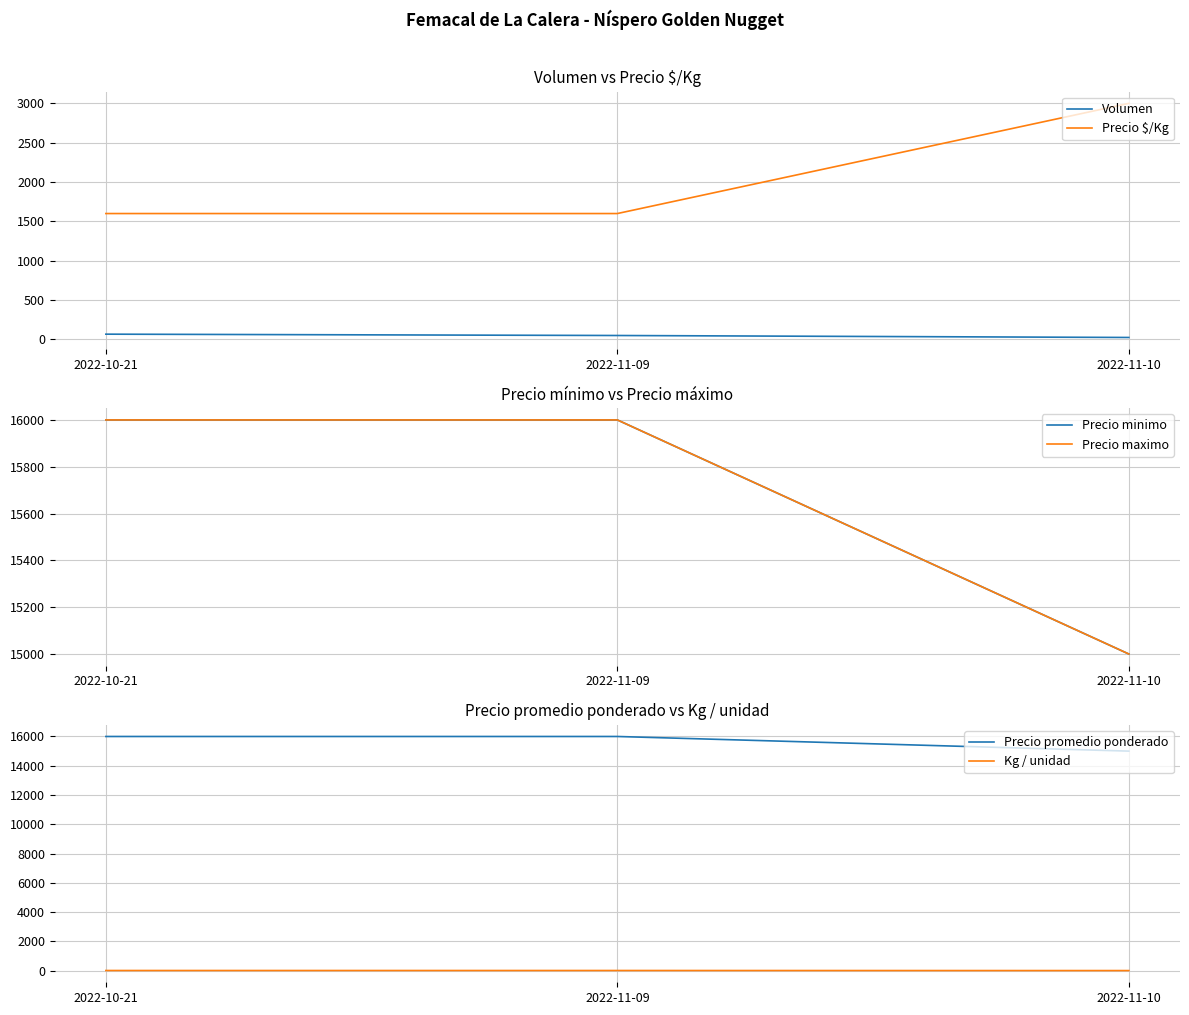

Does the chart have visible grid lines?

Yes